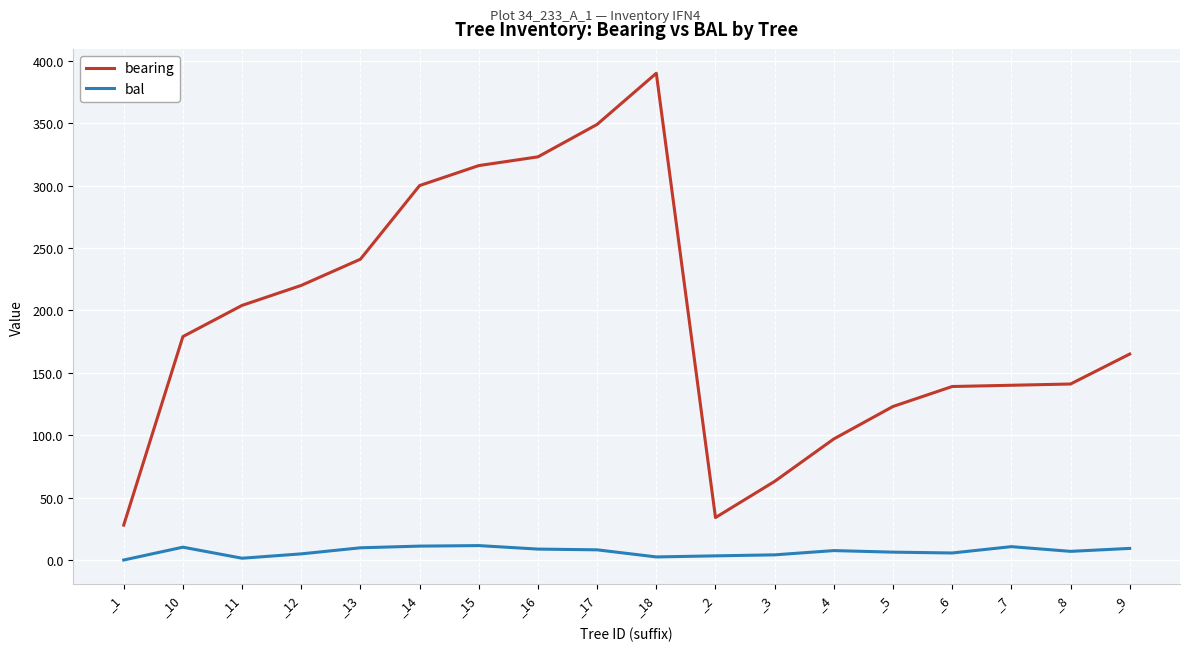

What is the maximum value for bal?

11.6